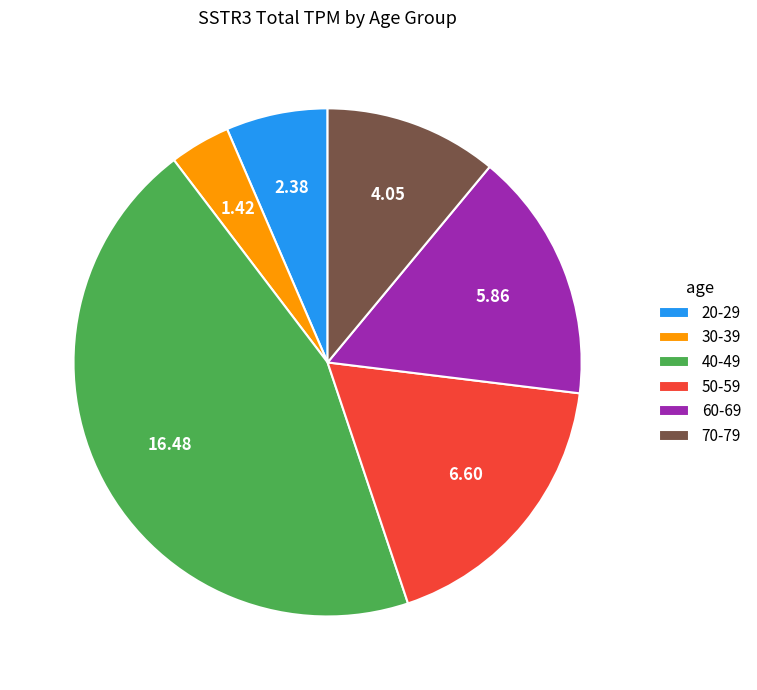

Combined, do 60-69 and 20-29 account for over 50%?

No